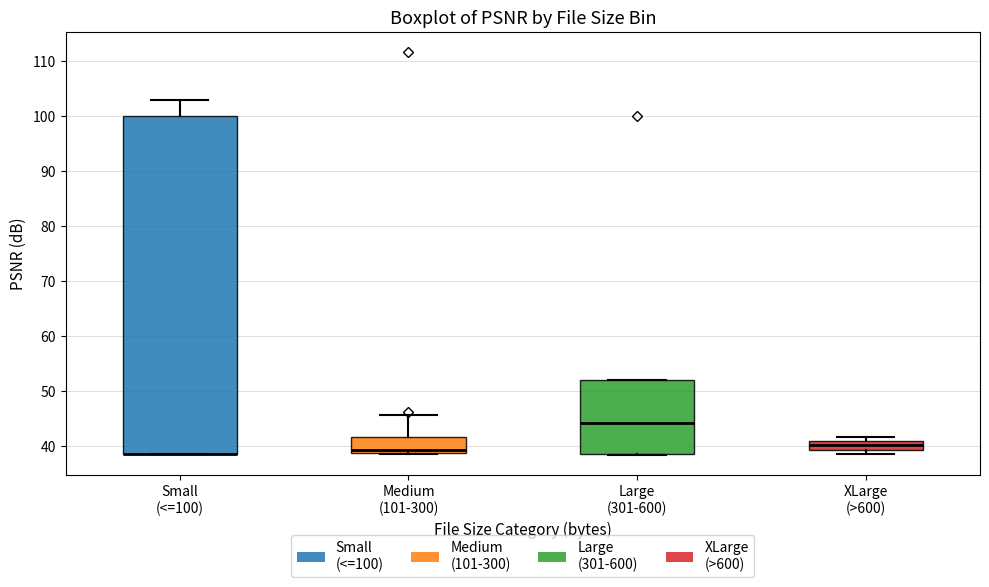

Reading left to right, transcribe this box plot: for each box, give where its median line is, the range the box spans, and where its two whiskers end, as read against the y-axis. The values are not printed on the chart, so give them approximately, as read against the axis.

Small (<=100): median 39 (drawn on the box's lower edge), box 39 to 100, whiskers 39 to 103
Medium (101-300): median 39 (just above the box's lower edge), box 39 to 42, whiskers 39 to 46
Large (301-600): median 44, box 39 to 52, whiskers 38 to 52
XLarge (>600): median 40, box 39 to 41, whiskers 38 to 42